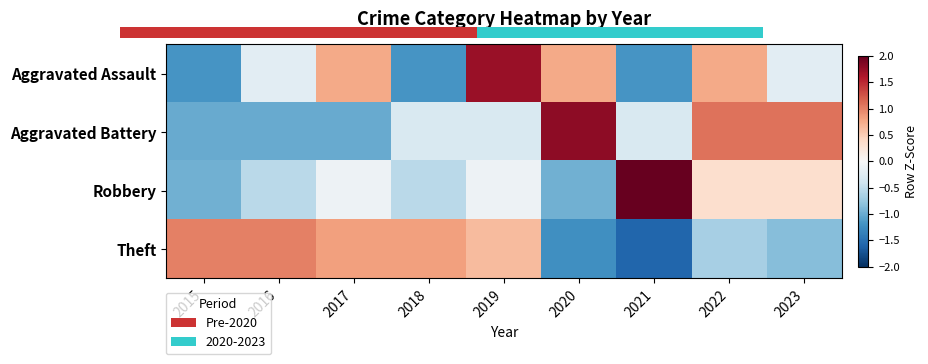

At which category is the sum across all series the highest?

2019